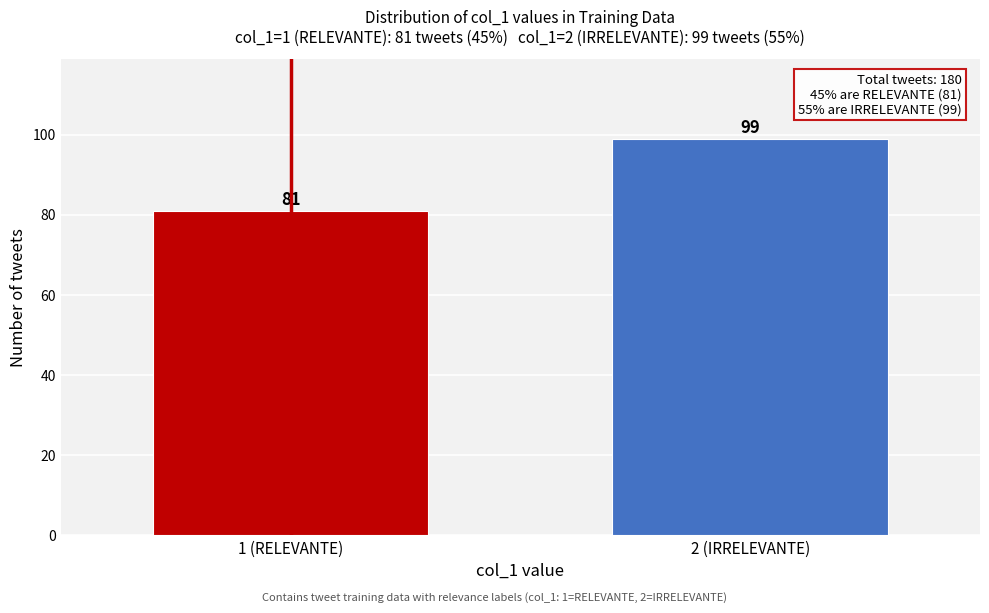

Reading left to right, extract all data points from this chart.

1 (RELEVANTE)=81	2 (IRRELEVANTE)=99